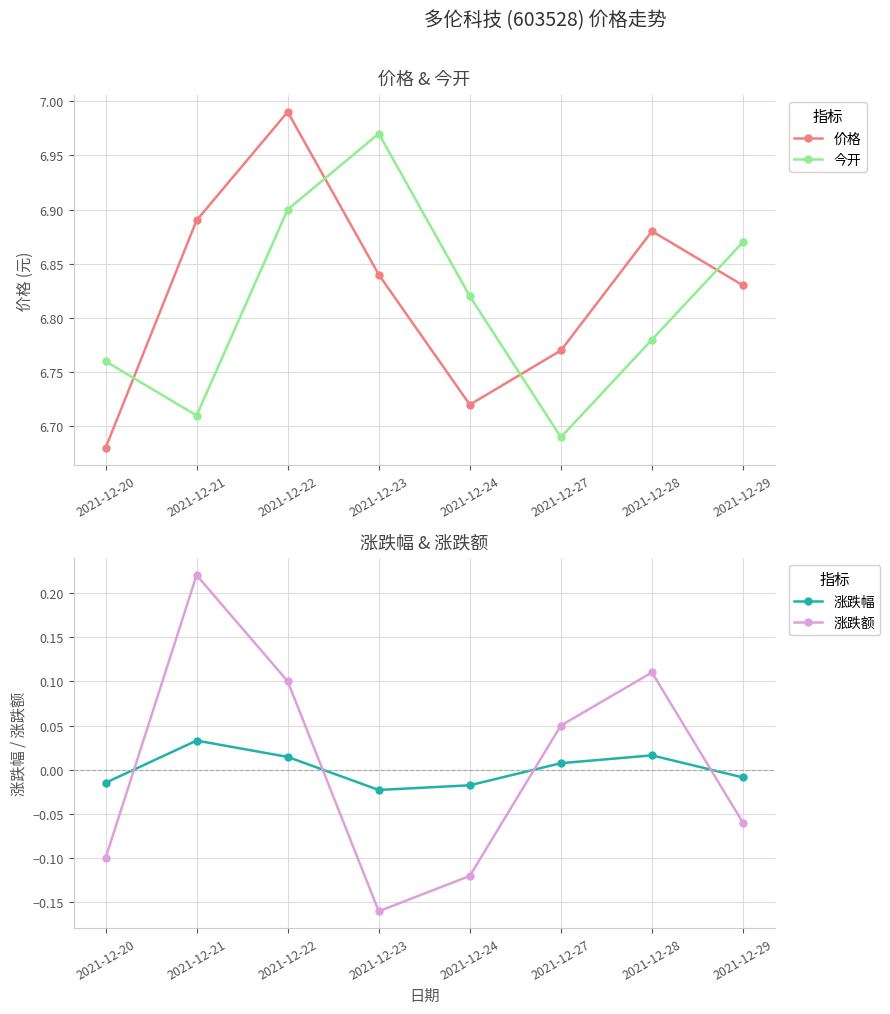

Which series has the widest spread of values?

涨跌额